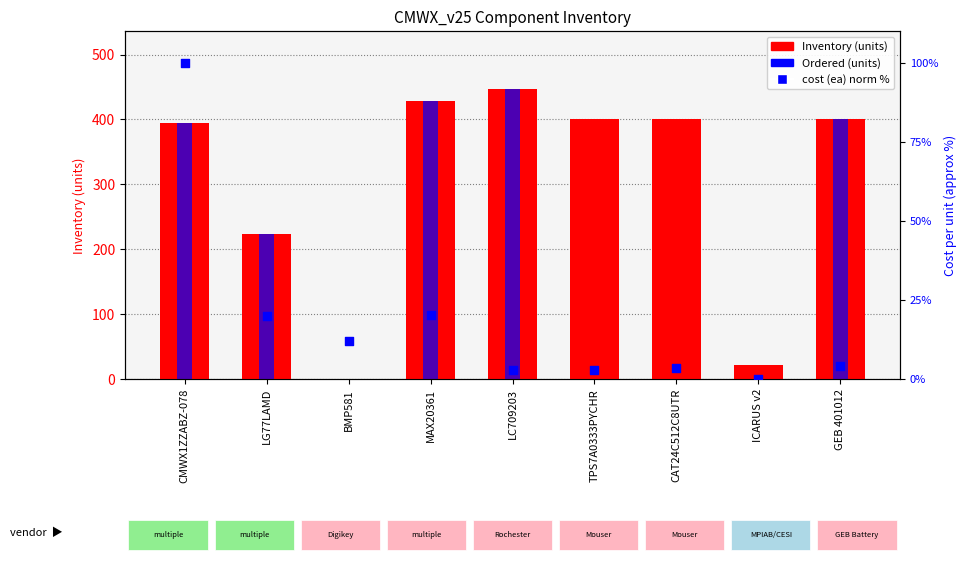

At which category is the sum across all series the highest?

LC709203